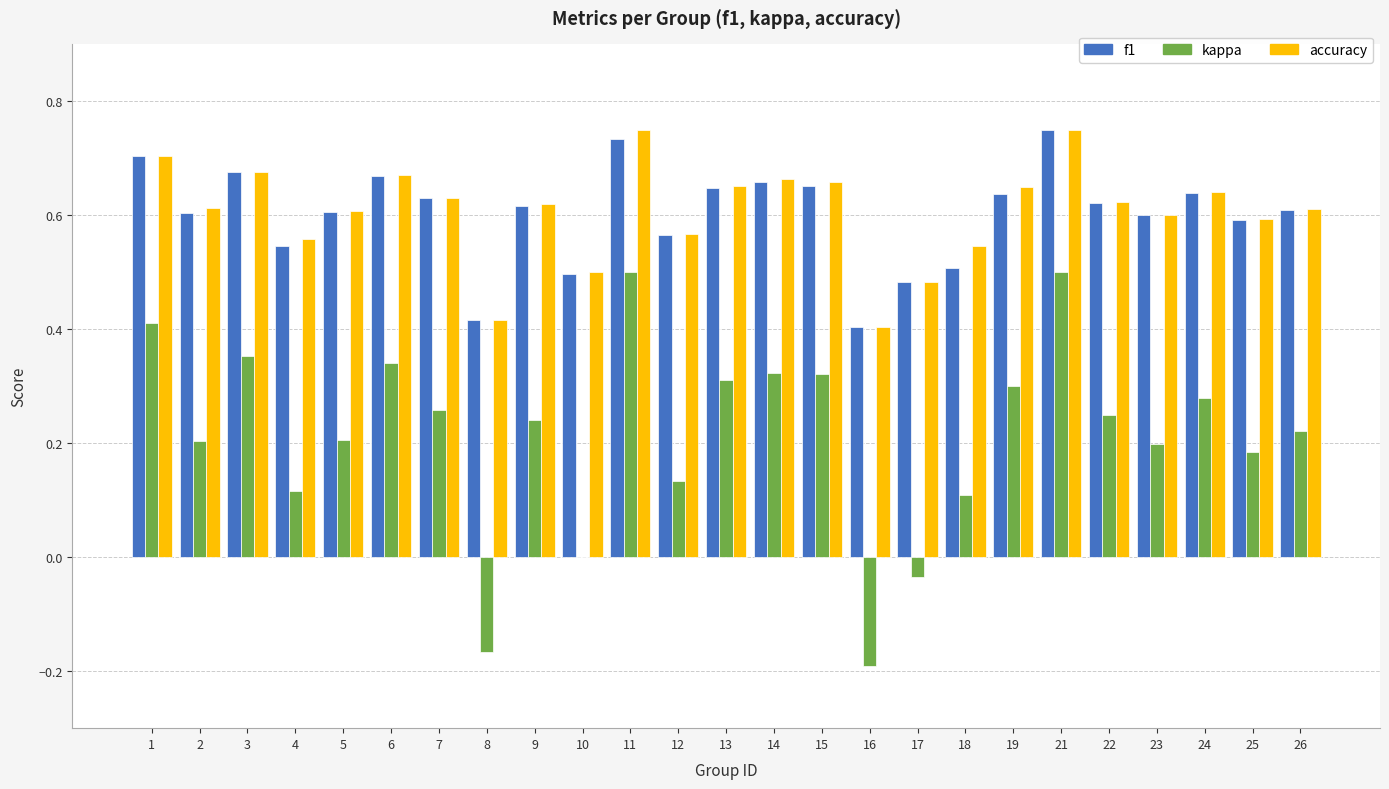

What are all the series names shown in the legend?

f1, kappa, accuracy